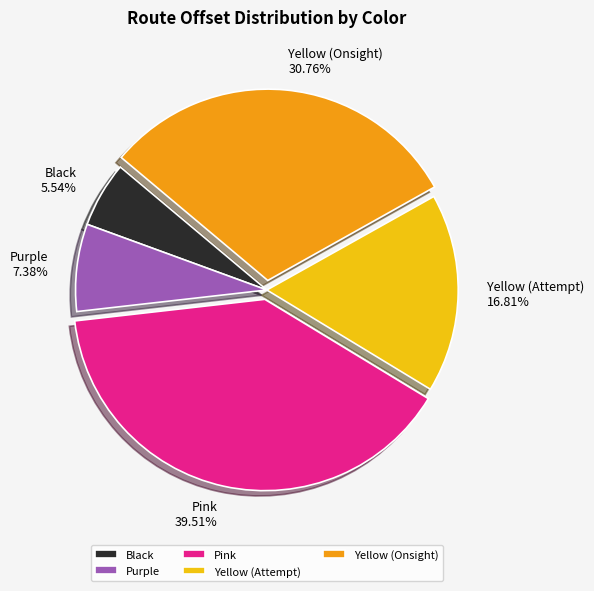

How many slices are in this pie chart?

5